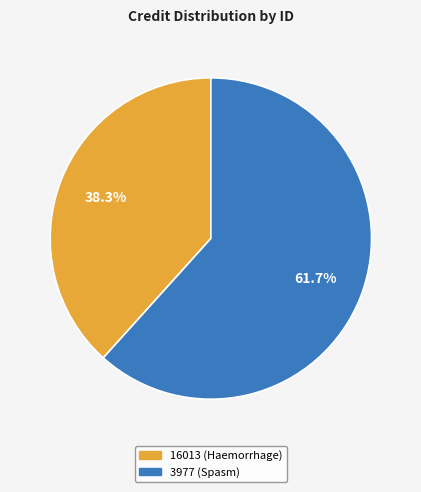

What is the smallest slice in the pie chart?

16013